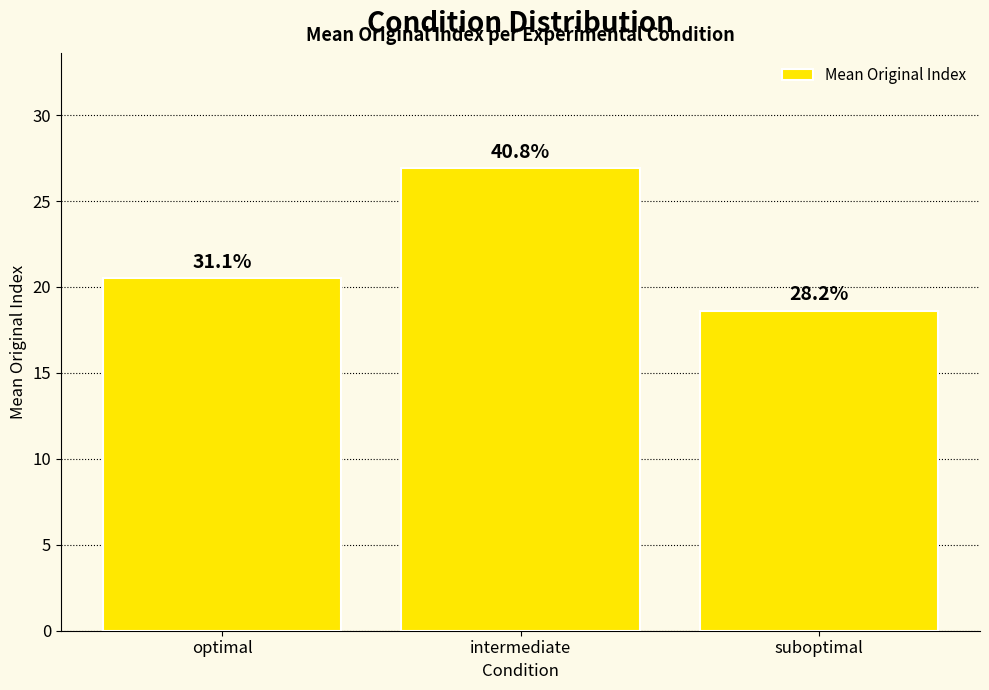

At which label is the value closest to 22?

optimal